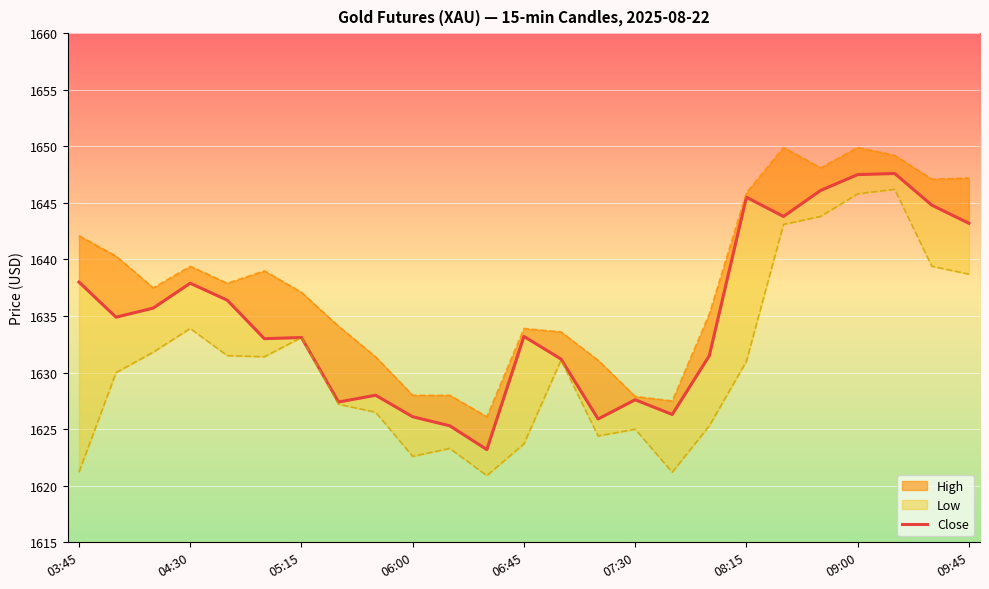

Reading right to left, what are all the values shown in this chart?

1643.2	1644.8	1647.6	1647.5	1646.1	1643.8	1645.5	1631.5	1626.3	1627.6	1625.9	1631.2	1633.2	1623.2	1625.3	1626.1	1628.0	1627.4	1633.1	1633.0	1636.4	1637.9	1635.7	1634.9	1638.0